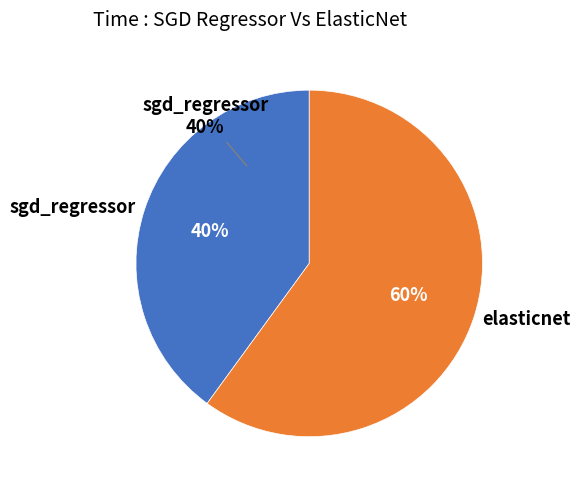

Is there a majority slice in this chart?

Yes